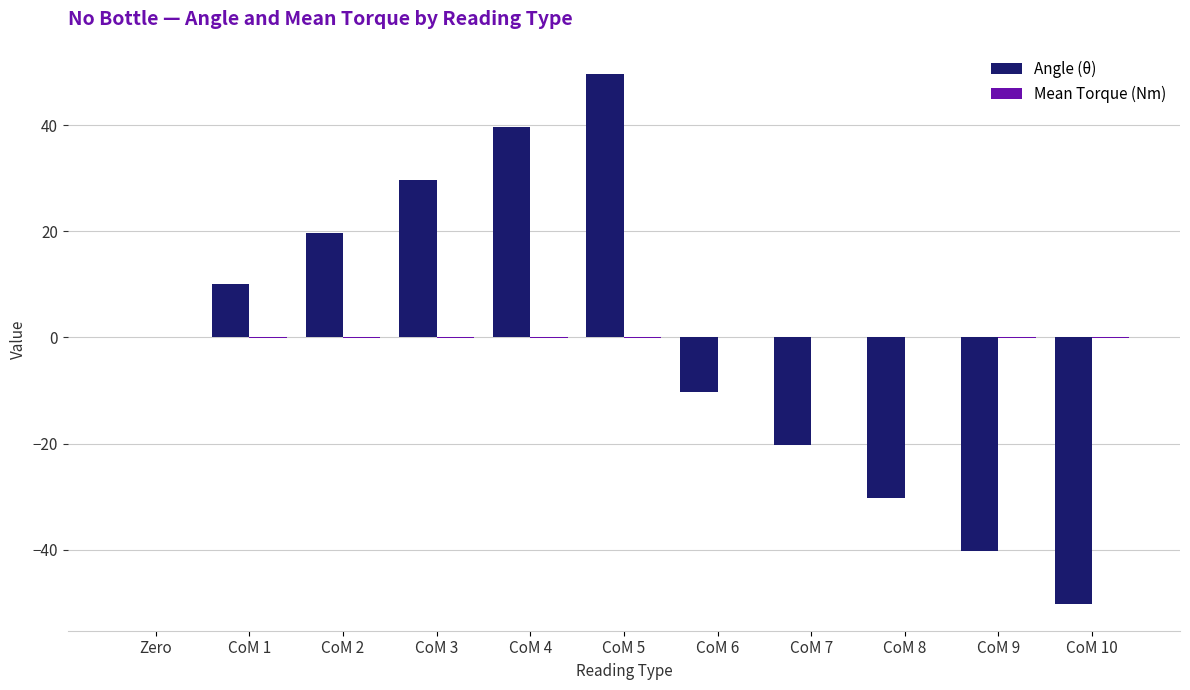

What is the greatest value displayed?

49.7